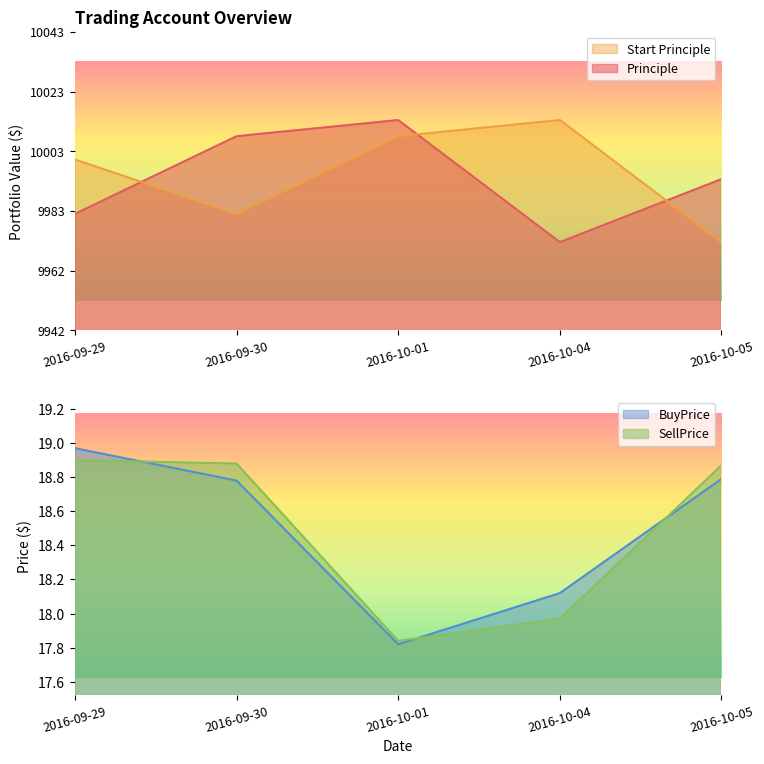

How many lines are shown in the chart?

4